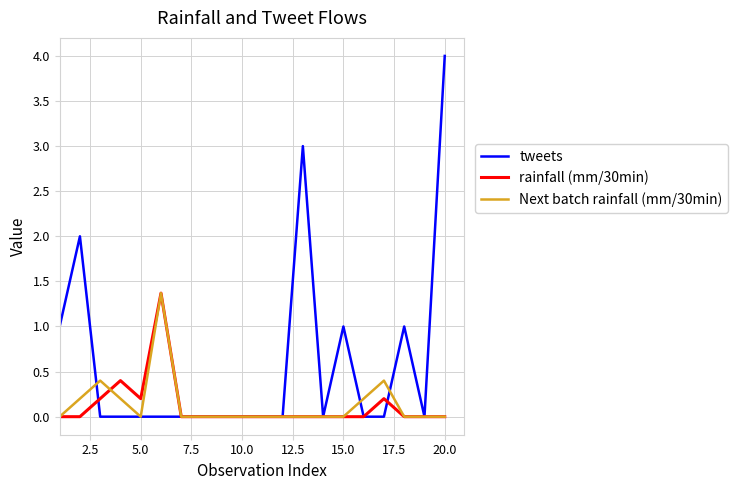

Which series has the largest total across all categories?

tweets